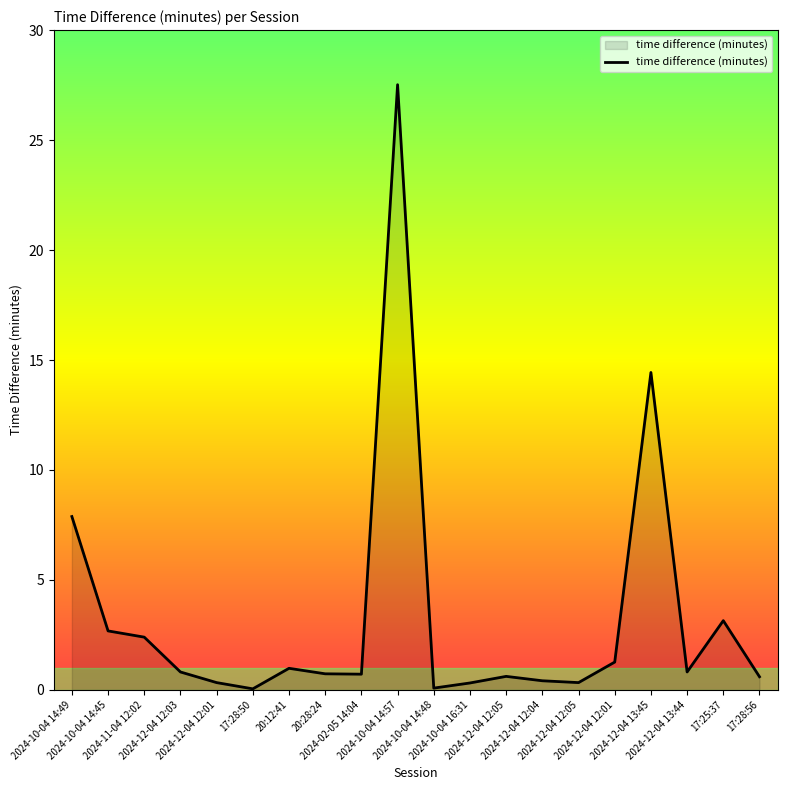

Between 2024-12-04 12:05 and 2024-12-04 12:01, which is larger?

2024-12-04 12:05